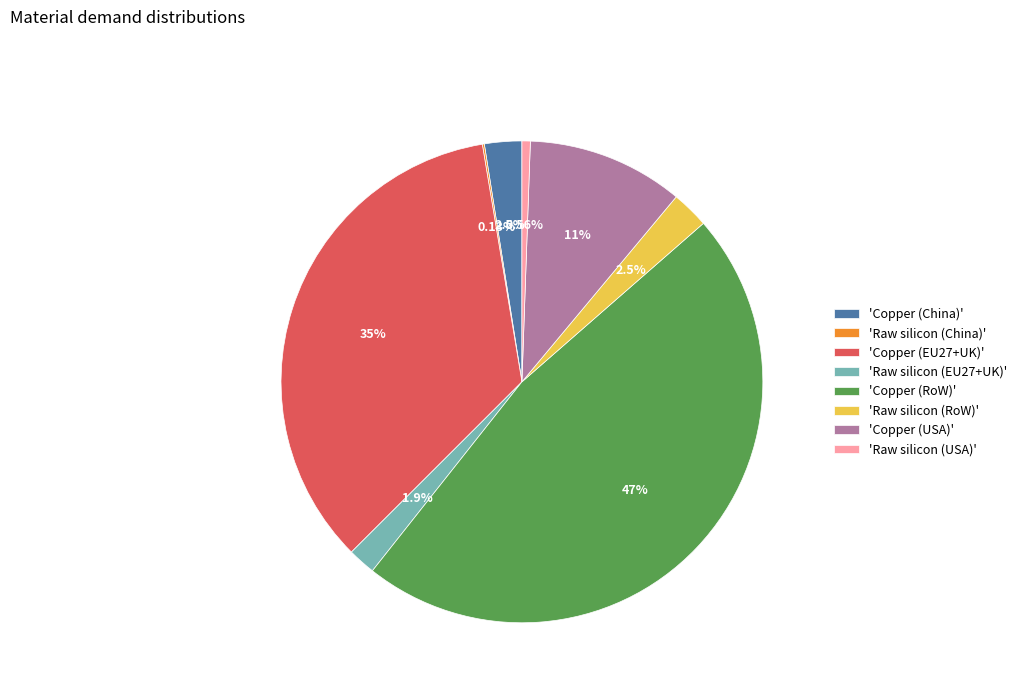

Which slice is the largest?

'Copper (RoW)'